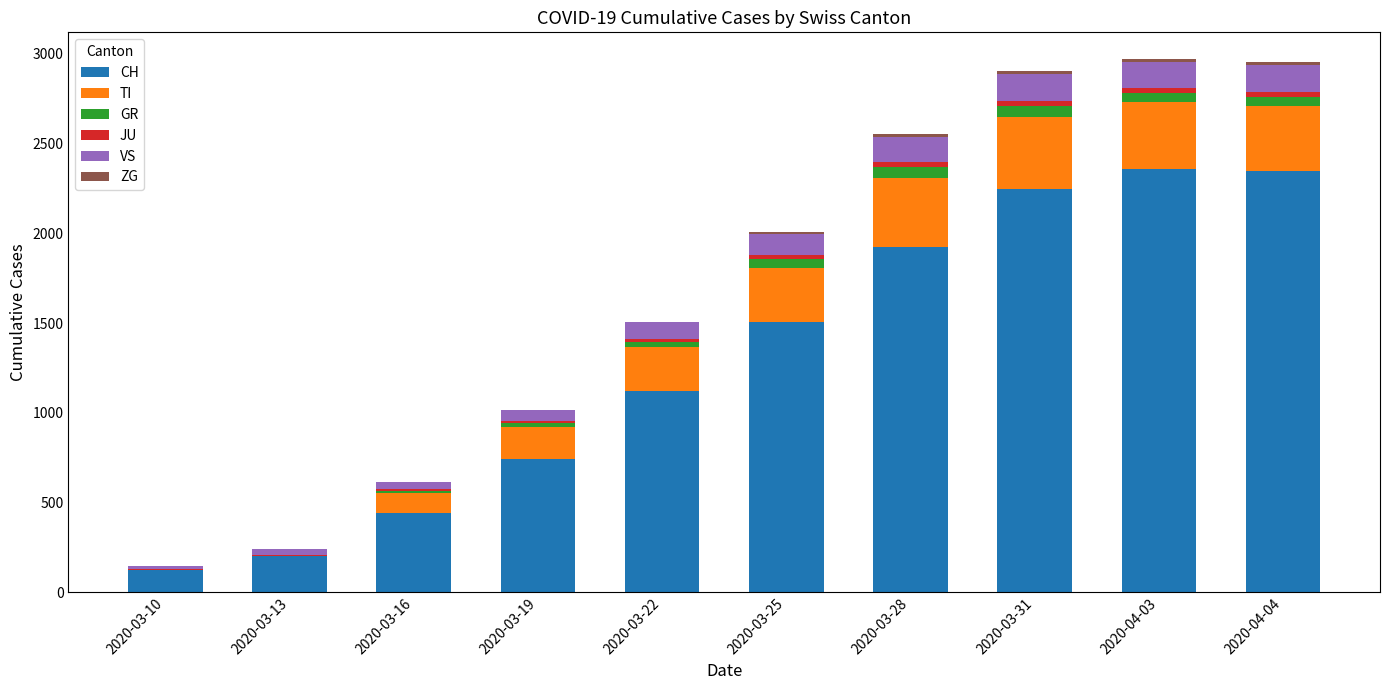

Where is CH nearest to the value 1241?

2020-03-22